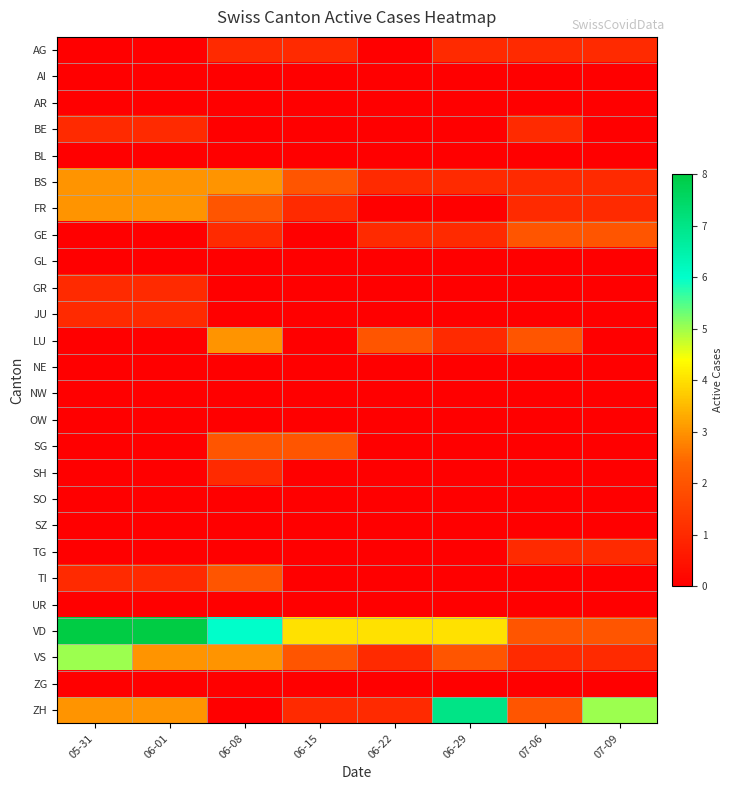

Reading left to right, transcribe all the data shown in this chart.

AG: 05-31=0	06-01=0	06-08=1	06-15=1	06-22=0	06-29=1	07-06=1	07-09=1
AI: 05-31=0	06-01=0	06-08=0	06-15=0	06-22=0	06-29=0	07-06=0	07-09=0
AR: 05-31=0	06-01=0	06-08=0	06-15=0	06-22=0	06-29=0	07-06=0	07-09=0
BE: 05-31=1	06-01=1	06-08=0	06-15=0	06-22=0	06-29=0	07-06=1	07-09=0
BL: 05-31=0	06-01=0	06-08=0	06-15=0	06-22=0	06-29=0	07-06=0	07-09=0
BS: 05-31=3	06-01=3	06-08=3	06-15=2	06-22=1	06-29=1	07-06=1	07-09=1
FR: 05-31=3	06-01=3	06-08=2	06-15=1	06-22=0	06-29=0	07-06=1	07-09=1
GE: 05-31=0	06-01=0	06-08=1	06-15=0	06-22=1	06-29=1	07-06=2	07-09=2
GL: 05-31=0	06-01=0	06-08=0	06-15=0	06-22=0	06-29=0	07-06=0	07-09=0
GR: 05-31=1	06-01=1	06-08=0	06-15=0	06-22=0	06-29=0	07-06=0	07-09=0
JU: 05-31=1	06-01=1	06-08=0	06-15=0	06-22=0	06-29=0	07-06=0	07-09=0
LU: 05-31=0	06-01=0	06-08=3	06-15=0	06-22=2	06-29=1	07-06=2	07-09=0
NE: 05-31=0	06-01=0	06-08=0	06-15=0	06-22=0	06-29=0	07-06=0	07-09=0
NW: 05-31=0	06-01=0	06-08=0	06-15=0	06-22=0	06-29=0	07-06=0	07-09=0
OW: 05-31=0	06-01=0	06-08=0	06-15=0	06-22=0	06-29=0	07-06=0	07-09=0
SG: 05-31=0	06-01=0	06-08=2	06-15=2	06-22=0	06-29=0	07-06=0	07-09=0
SH: 05-31=0	06-01=0	06-08=1	06-15=0	06-22=0	06-29=0	07-06=0	07-09=0
SO: 05-31=0	06-01=0	06-08=0	06-15=0	06-22=0	06-29=0	07-06=0	07-09=0
SZ: 05-31=0	06-01=0	06-08=0	06-15=0	06-22=0	06-29=0	07-06=0	07-09=0
TG: 05-31=0	06-01=0	06-08=0	06-15=0	06-22=0	06-29=0	07-06=1	07-09=1
TI: 05-31=1	06-01=1	06-08=2	06-15=0	06-22=0	06-29=0	07-06=0	07-09=0
UR: 05-31=0	06-01=0	06-08=0	06-15=0	06-22=0	06-29=0	07-06=0	07-09=0
VD: 05-31=8	06-01=8	06-08=6	06-15=4	06-22=4	06-29=4	07-06=2	07-09=2
VS: 05-31=5	06-01=3	06-08=3	06-15=2	06-22=1	06-29=2	07-06=1	07-09=1
ZG: 05-31=0	06-01=0	06-08=0	06-15=0	06-22=0	06-29=0	07-06=0	07-09=0
ZH: 05-31=3	06-01=3	06-08=0	06-15=1	06-22=1	06-29=7	07-06=2	07-09=5